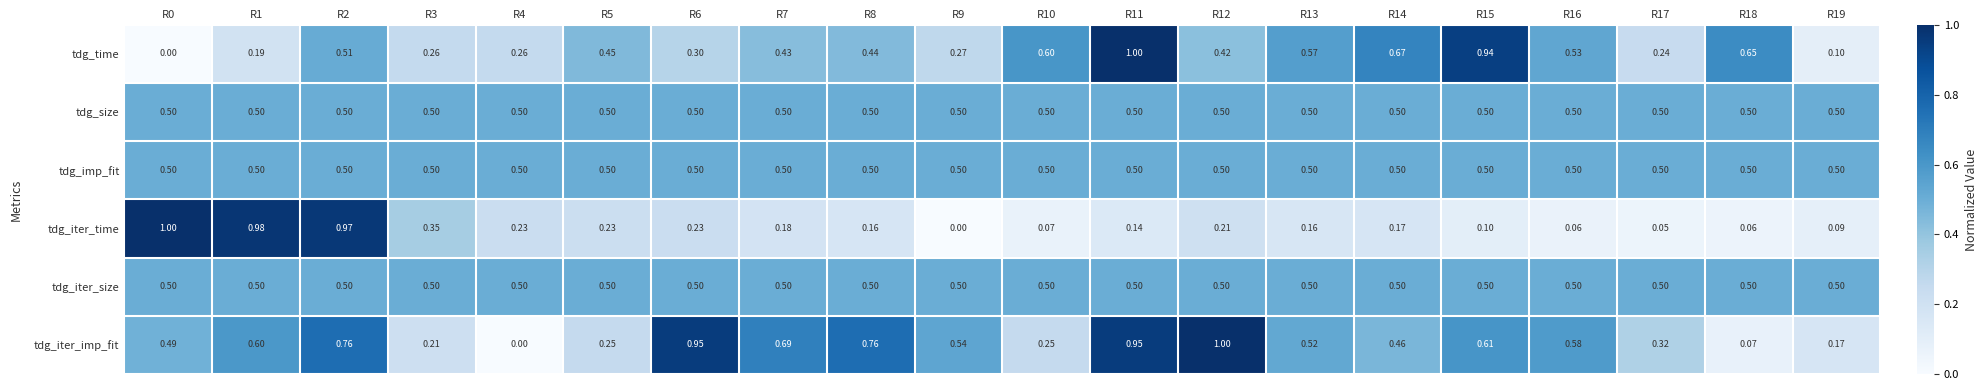

At which category is the sum across all series the highest?

R2